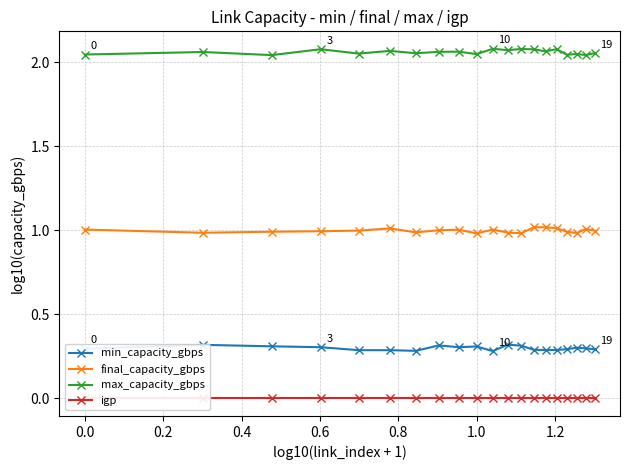

Which series has the largest range (max minus min)?

min_capacity_gbps